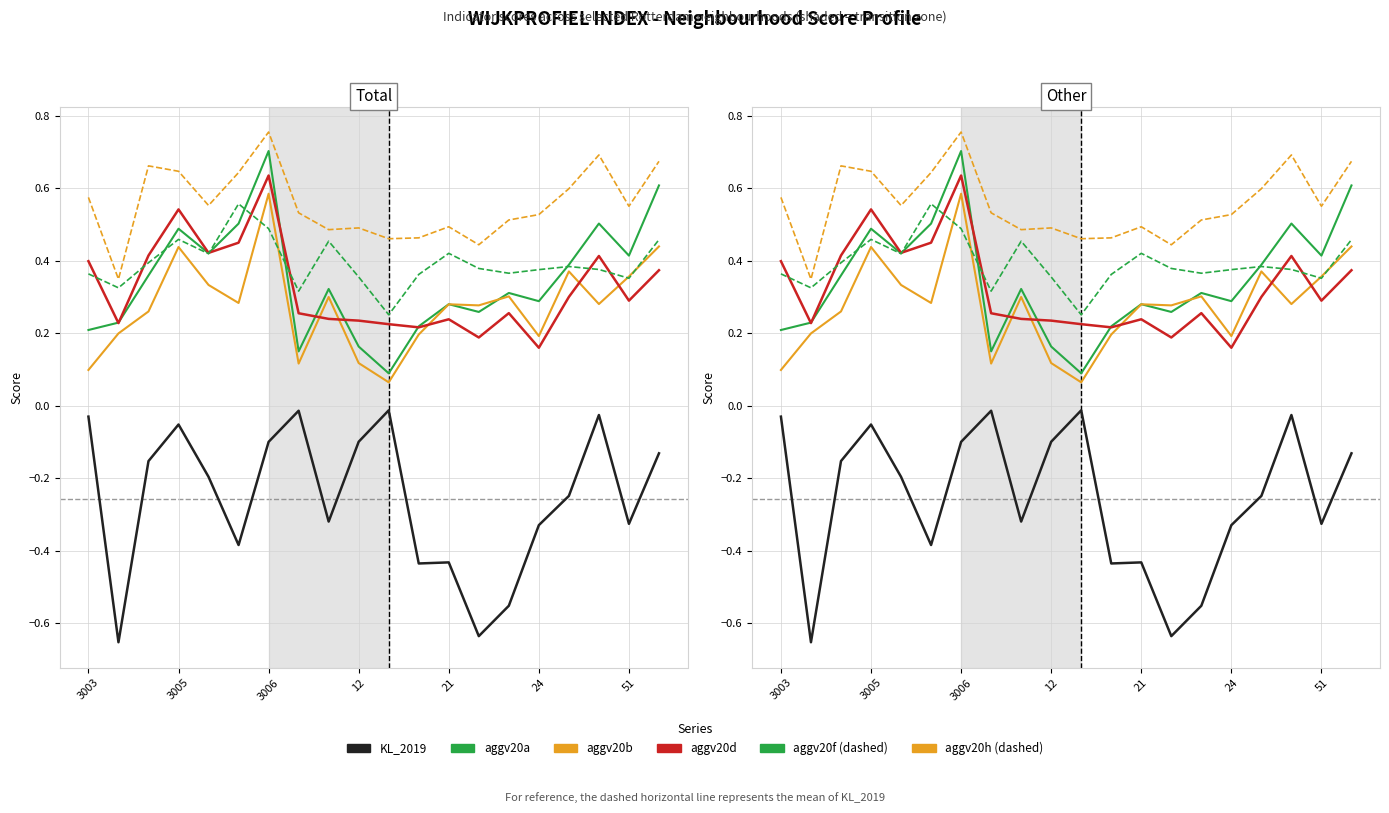

Between 51 and 10, which is larger?

10